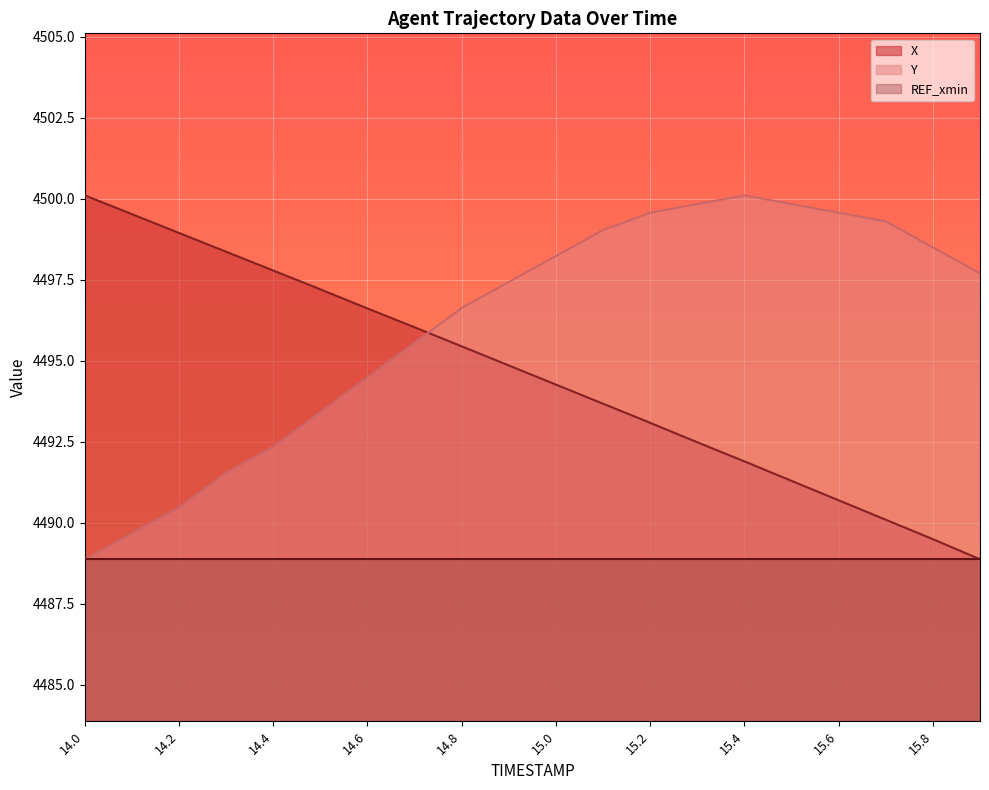

What is the difference between the maximum and minimum values in the Y series?

11.2